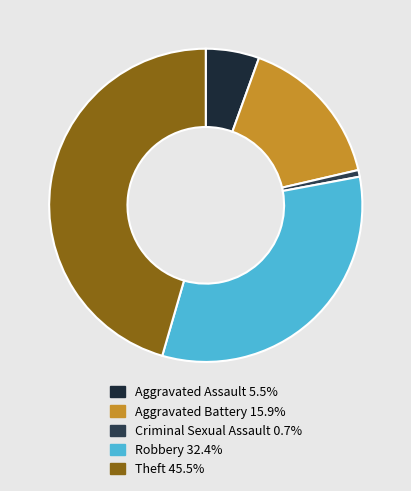

Does any single category account for the majority?

No